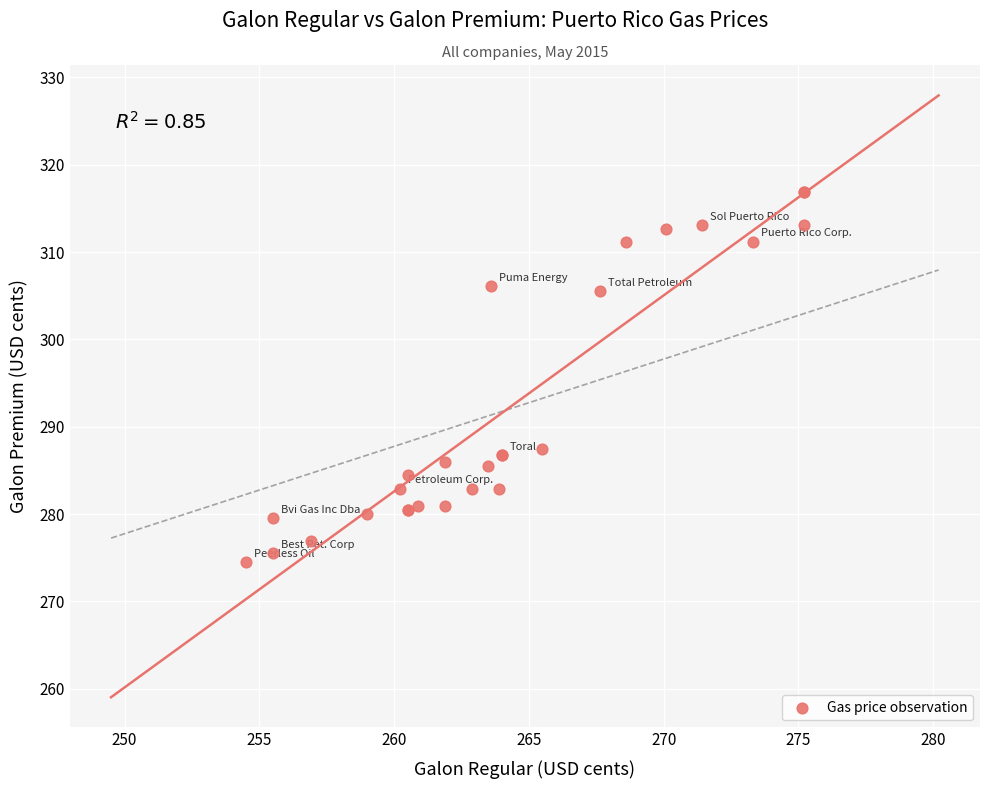

What Y value in the scatter plot is closest to 295?

287.5